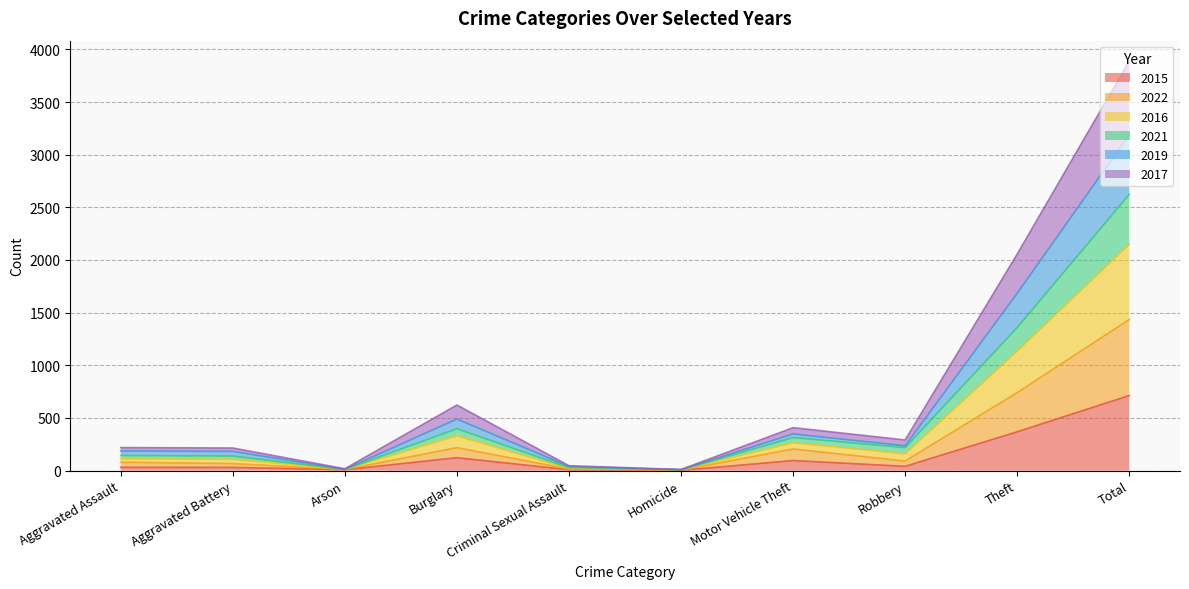

What is the total value across all series at Criminal Sexual Assault?

47